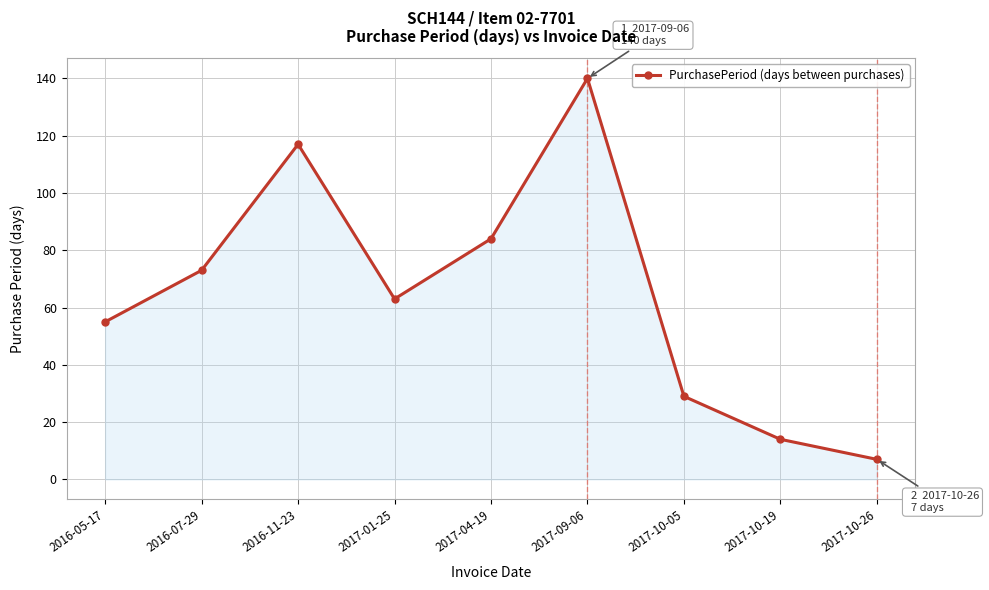

Where is the first local minimum?

2017-01-25